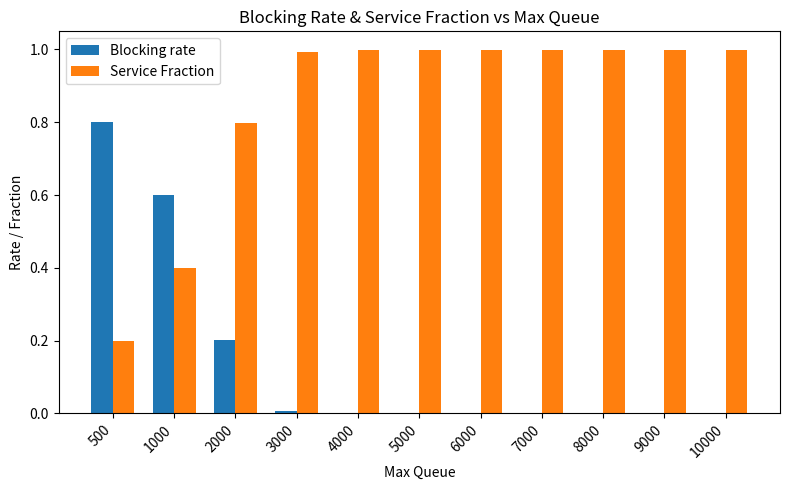

The Blocking rate series shows 0.0 at 8000. True or false?

True